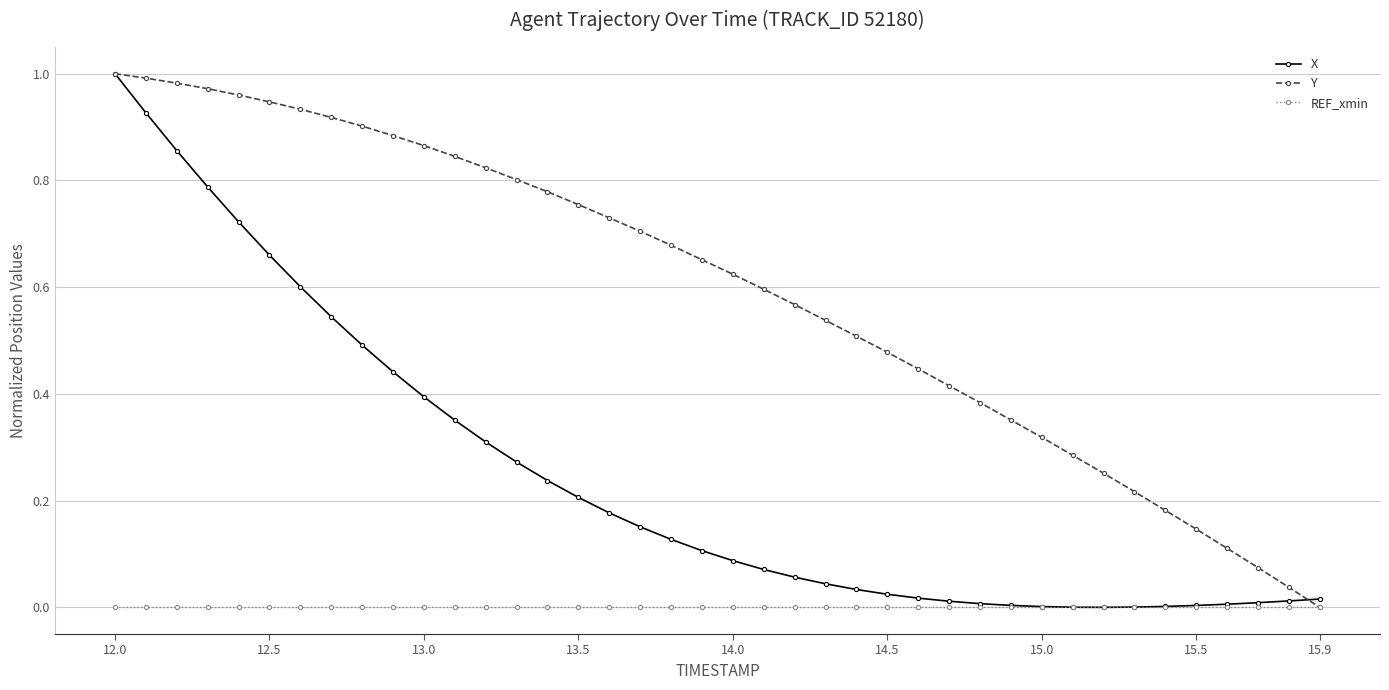

Which series has the largest total across all categories?

Y